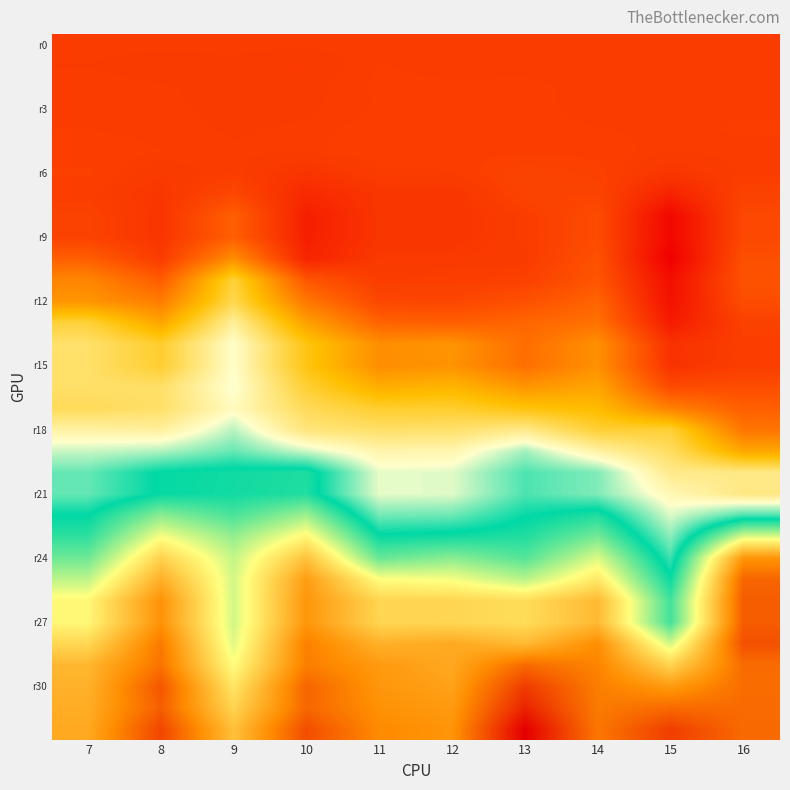

Which series changed the most between 8 and 13?

r24